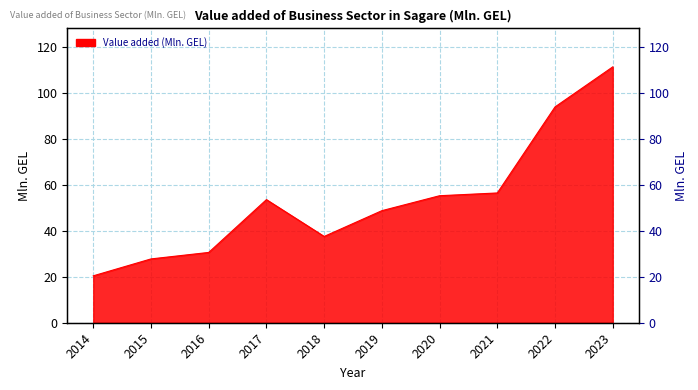

Rank the categories by value from lowest to highest.

2014, 2015, 2016, 2018, 2019, 2017, 2020, 2021, 2022, 2023